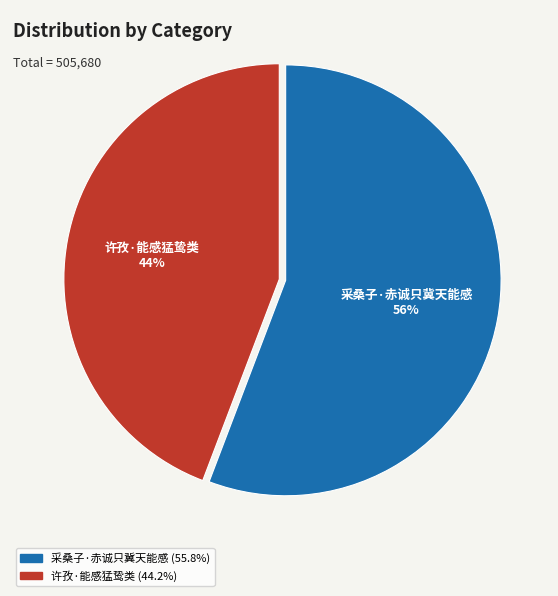

To the nearest percent, what portion does 许孜·能感猛鸷类 represent?

44%